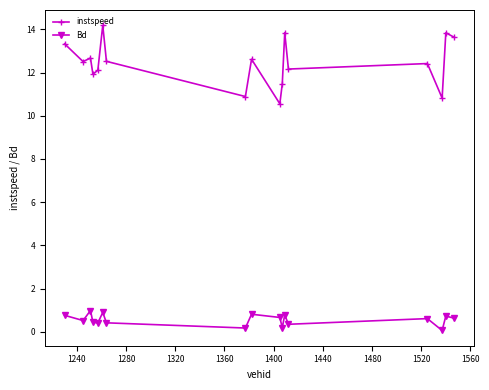

What is the sum of all Bd values?

9.6